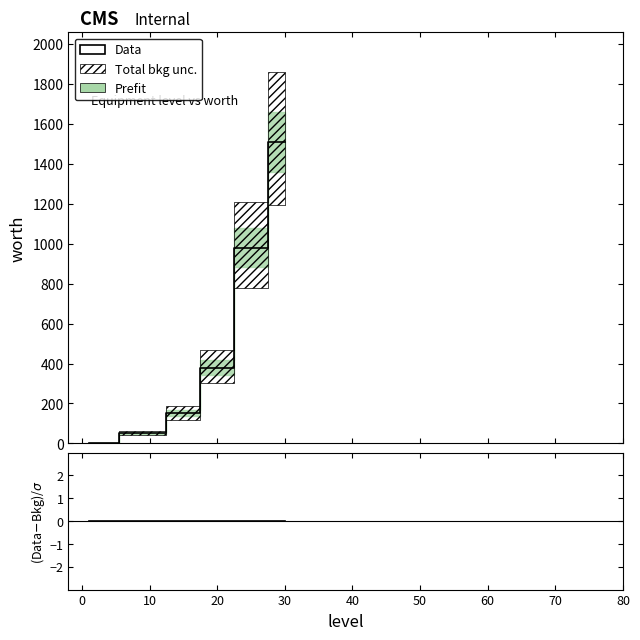

True or false: (Data-Bkg)/σ and Data intersect in this chart.

False